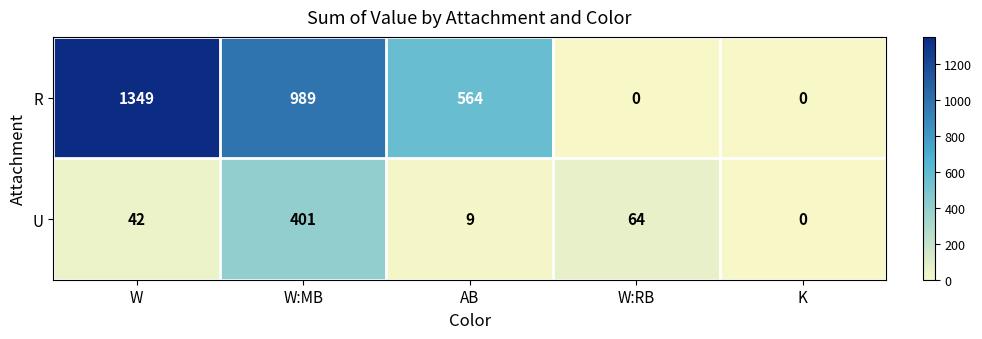

Read the U value at AB.

9